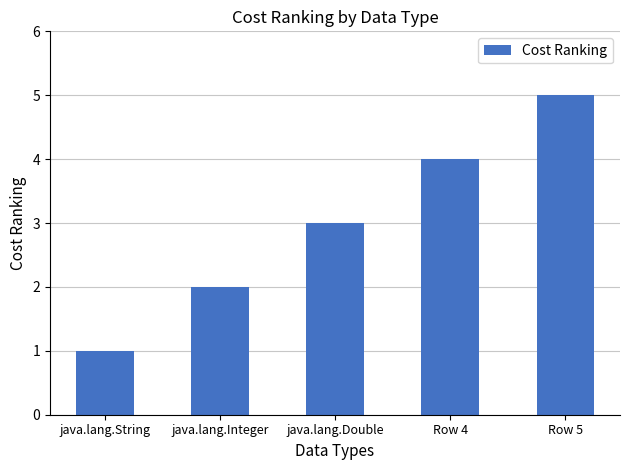

What is the maximum value shown in the chart?

5